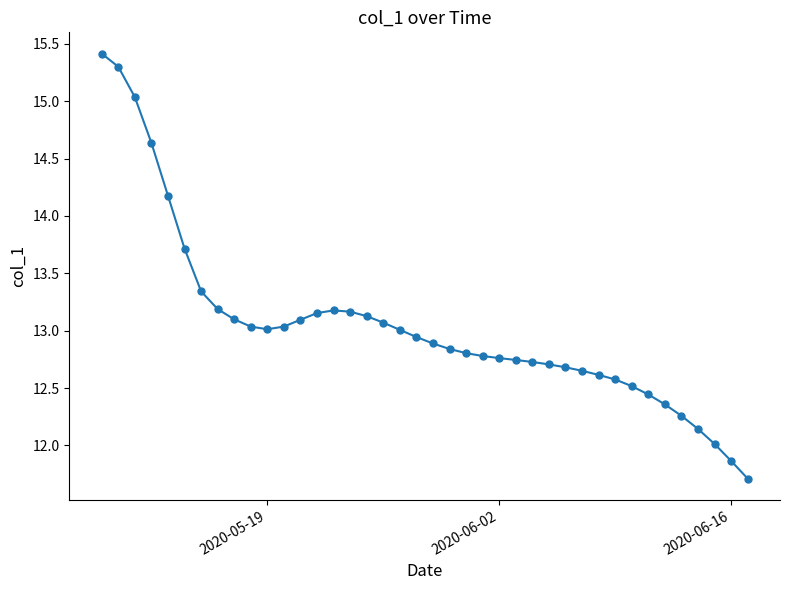

What is the difference between the second highest and second lowest values?

3.4